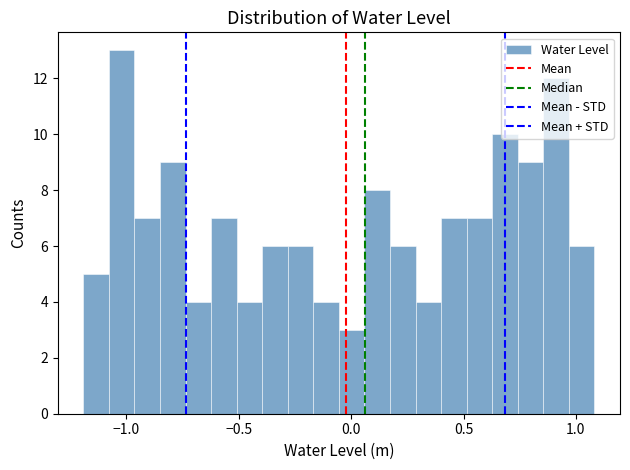

Read against the x-axis, roughly where is the centre of the tallest bar?

-1.00